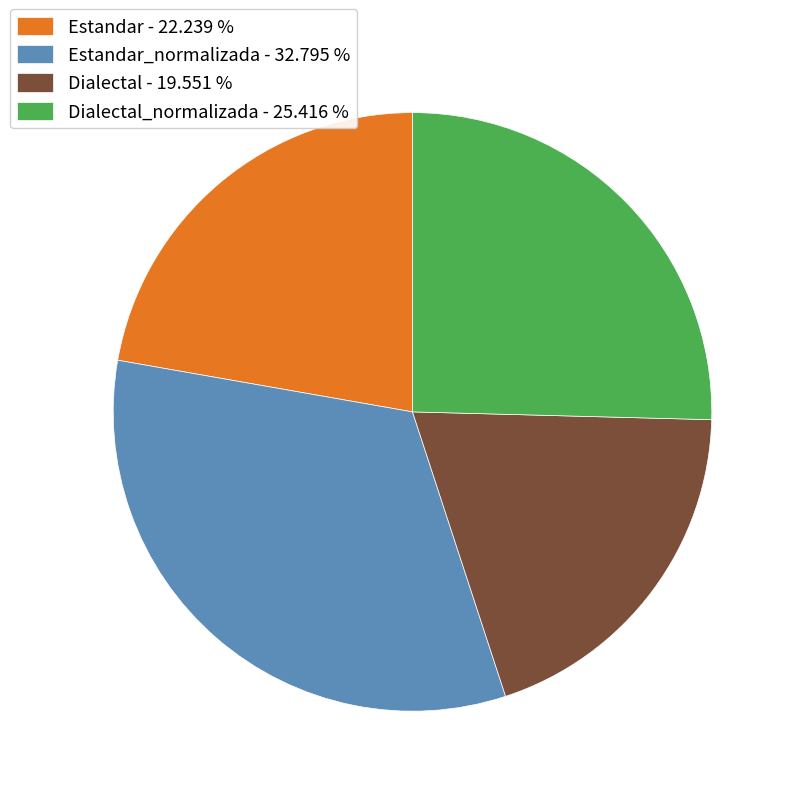

What is the smallest slice in the pie chart?

Dialectal - 19.551 %